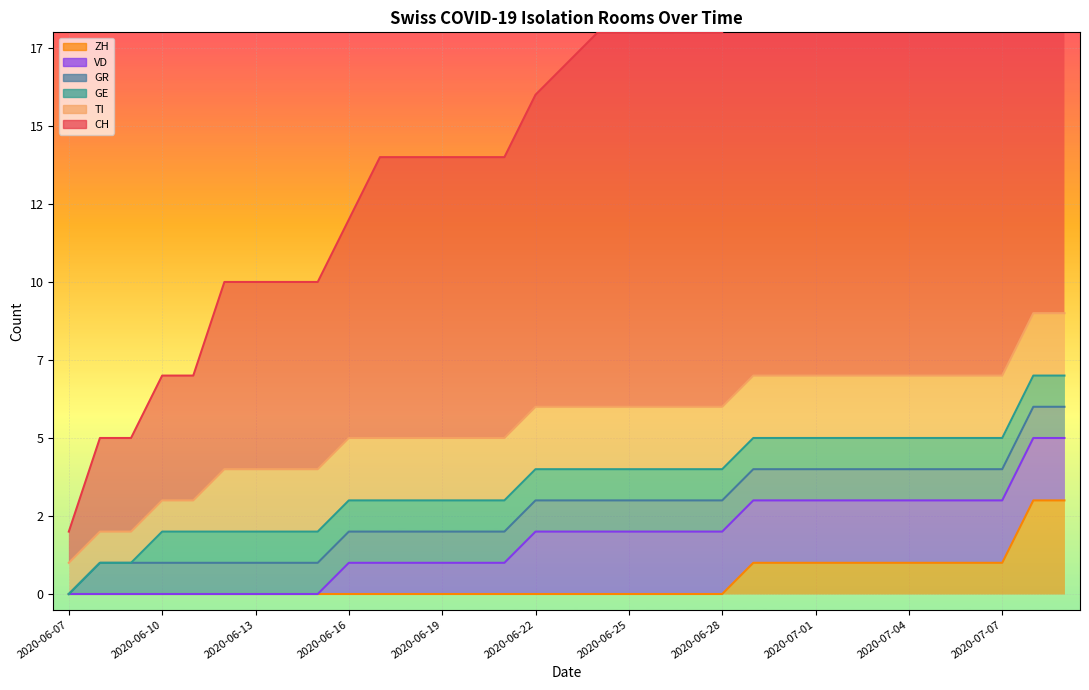

Which series has the largest range (max minus min)?

CH